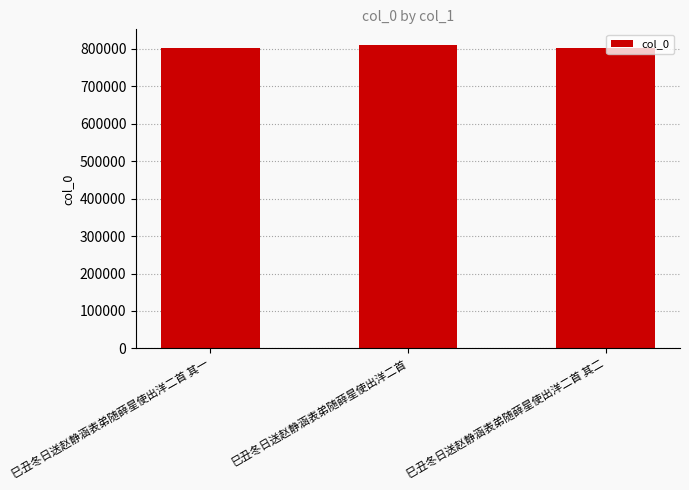

Does the chart contain stacked bars?

No